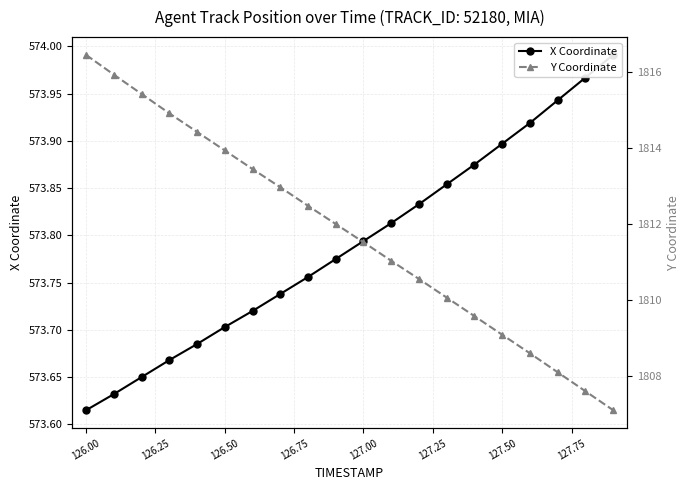

At 126.50, list the series in order from smallest to largest.

X Coordinate, Y Coordinate